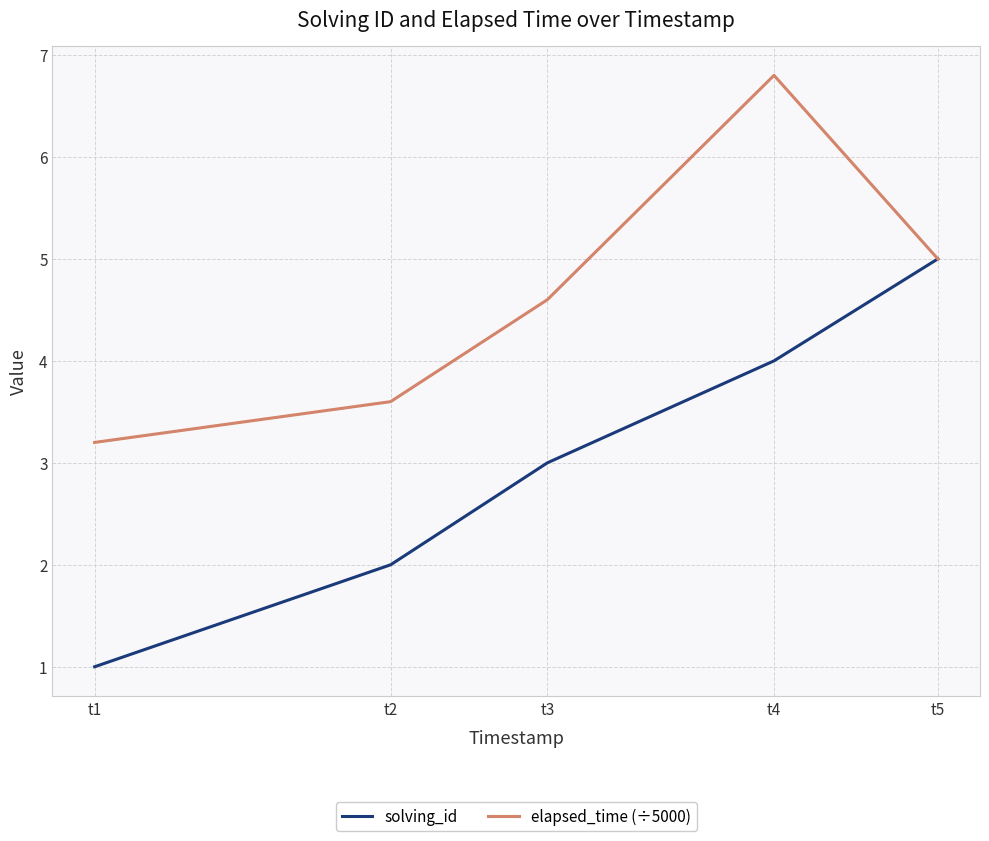

How many values in the elapsed_time (÷5000) series are below 4?

2